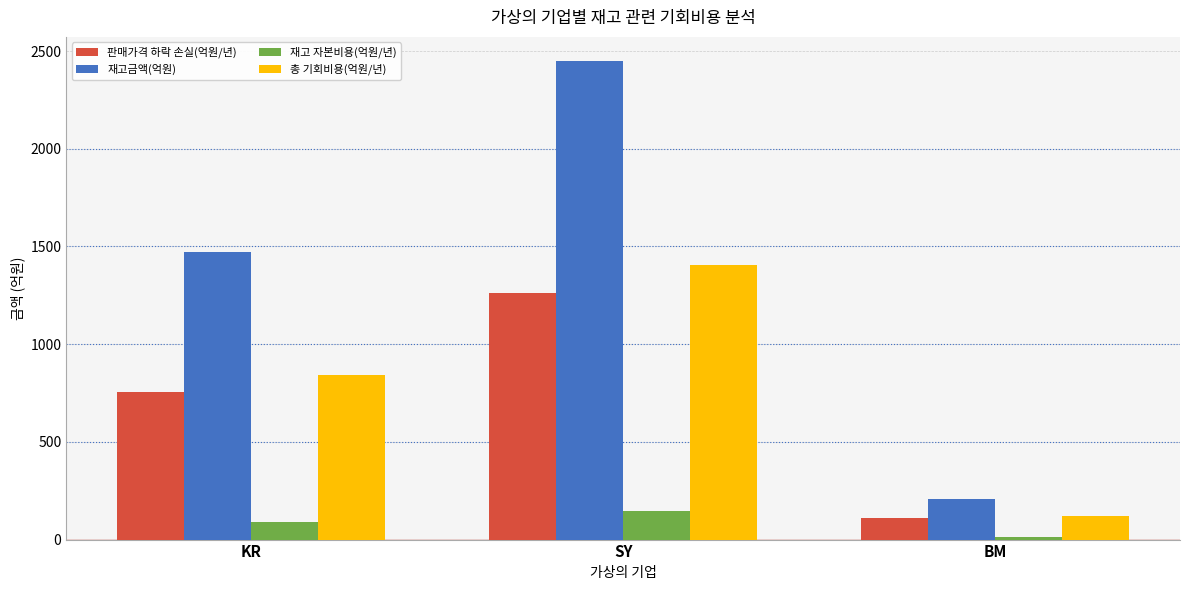

Reading right to left, list all the values displayed in this chart.

판매가격 하락 손실(억원/년): 108.0	1260.0	756.0
재고금액(억원): 210.0	2450.0	1470.0
재고 자본비용(억원/년): 12.6	147.0	88.2
총 기회비용(억원/년): 120.6	1407.0	844.2